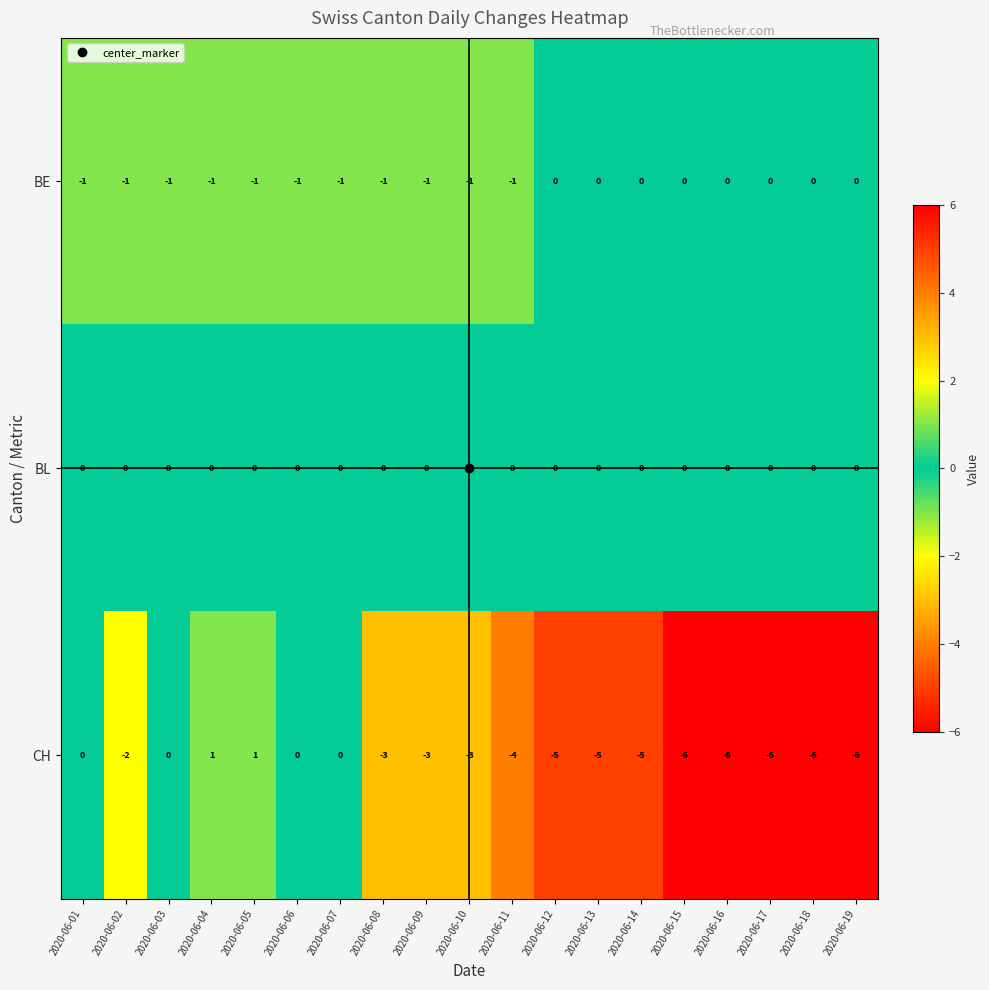

What is the total value across all series at 2020-06-03?

-1